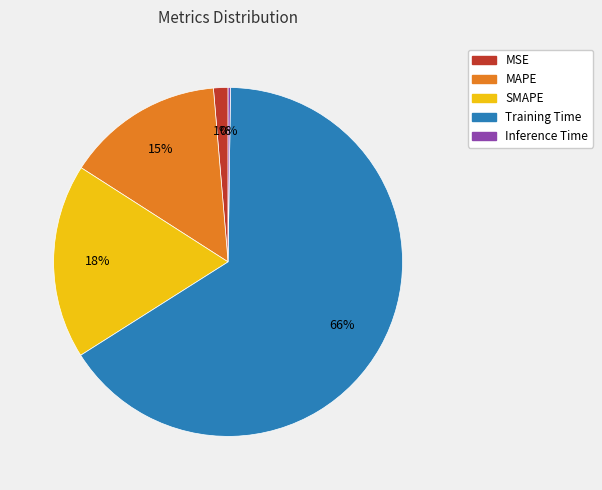

To the nearest percent, what is the average slice percentage?

20%